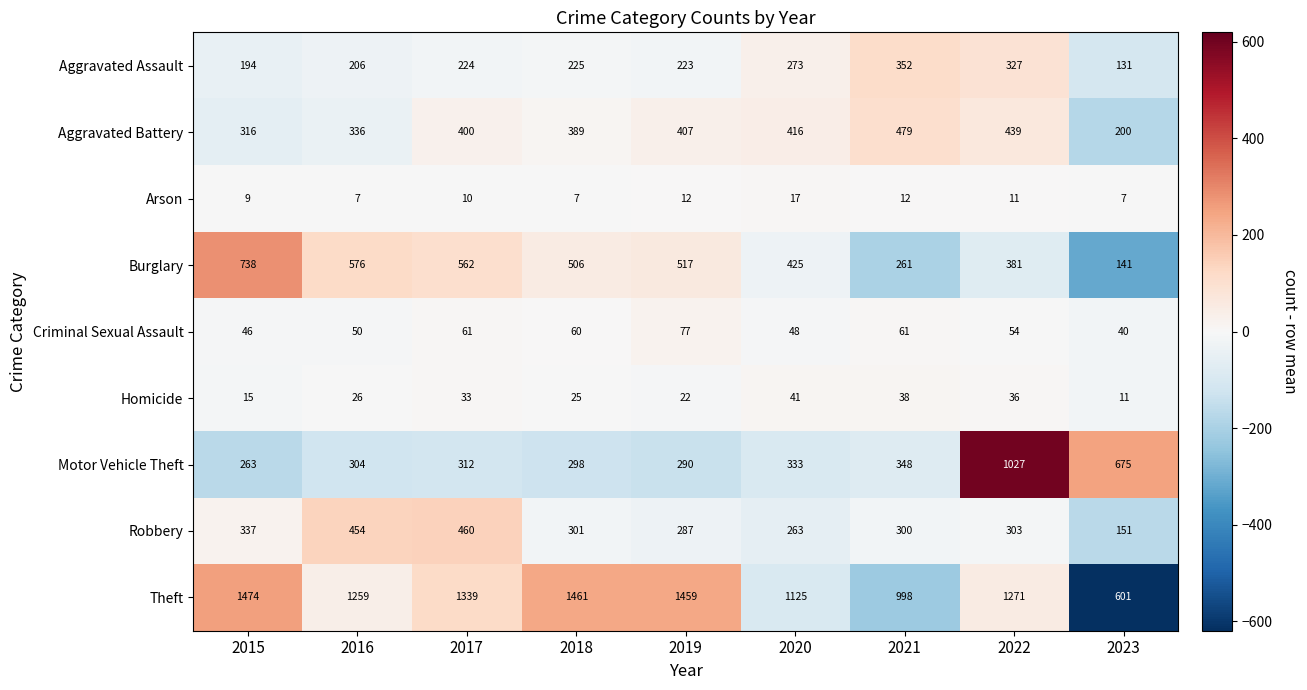

Count the number of categories in the chart.

9